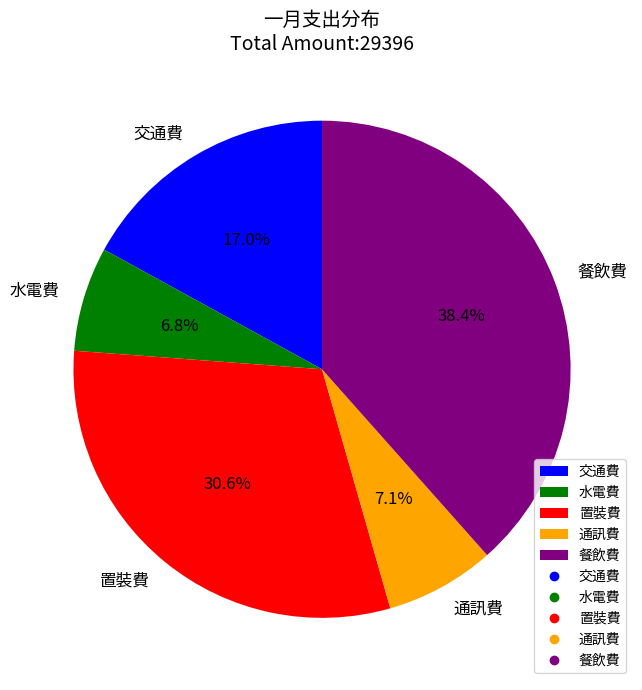

To the nearest percent, what is the difference between the largest and smallest slice percentages?

32%